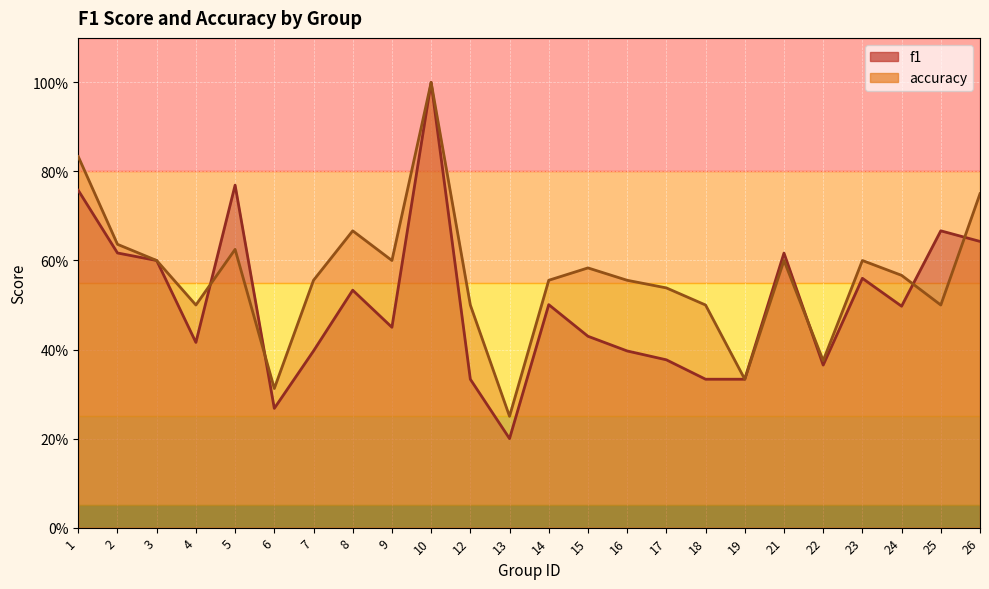

What is the spread (max minus min) of values at 17?

0.2